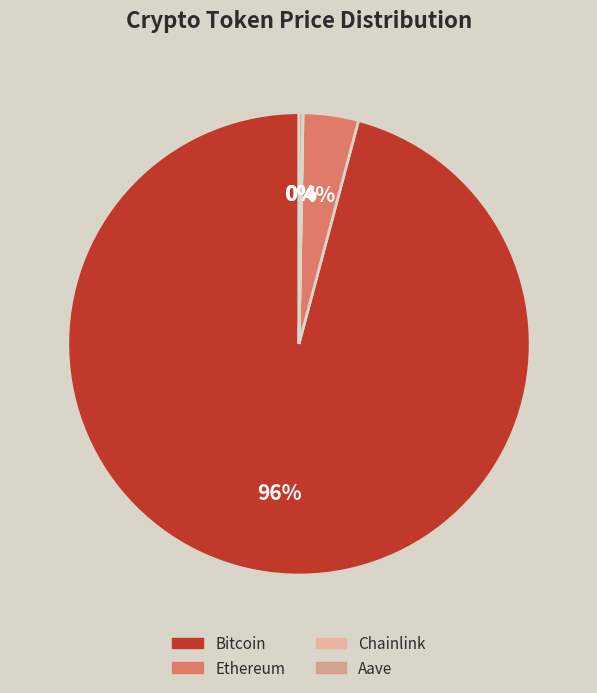

Count the number of slices in the pie.

4